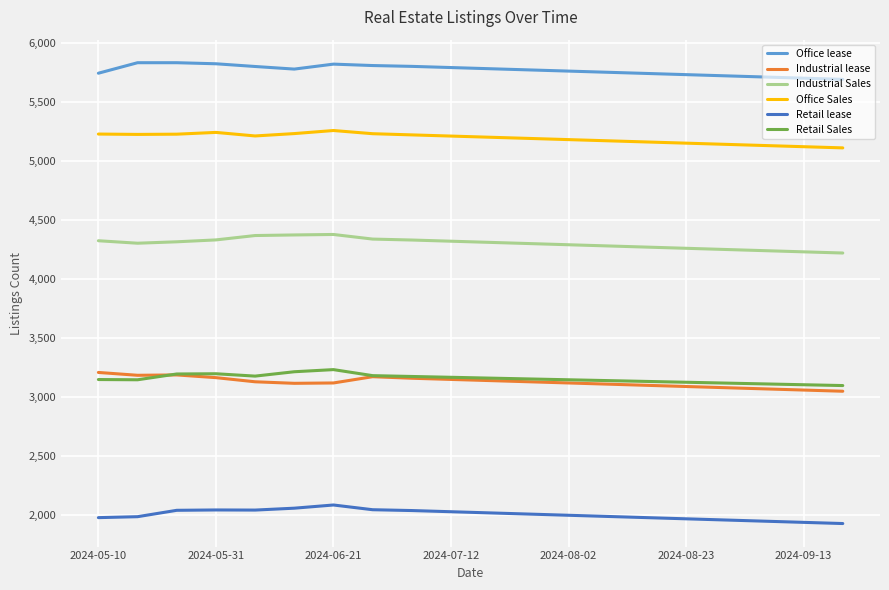

What is the maximum value shown in the chart?

5831